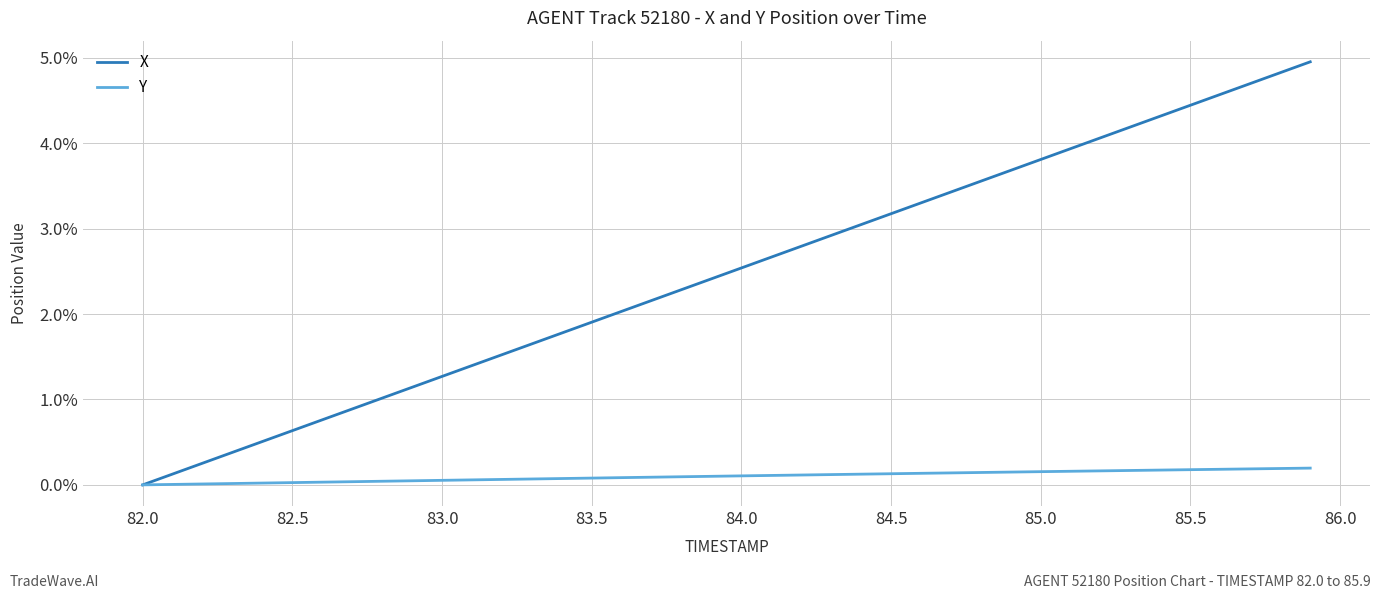

What is the greatest value displayed?

5.0